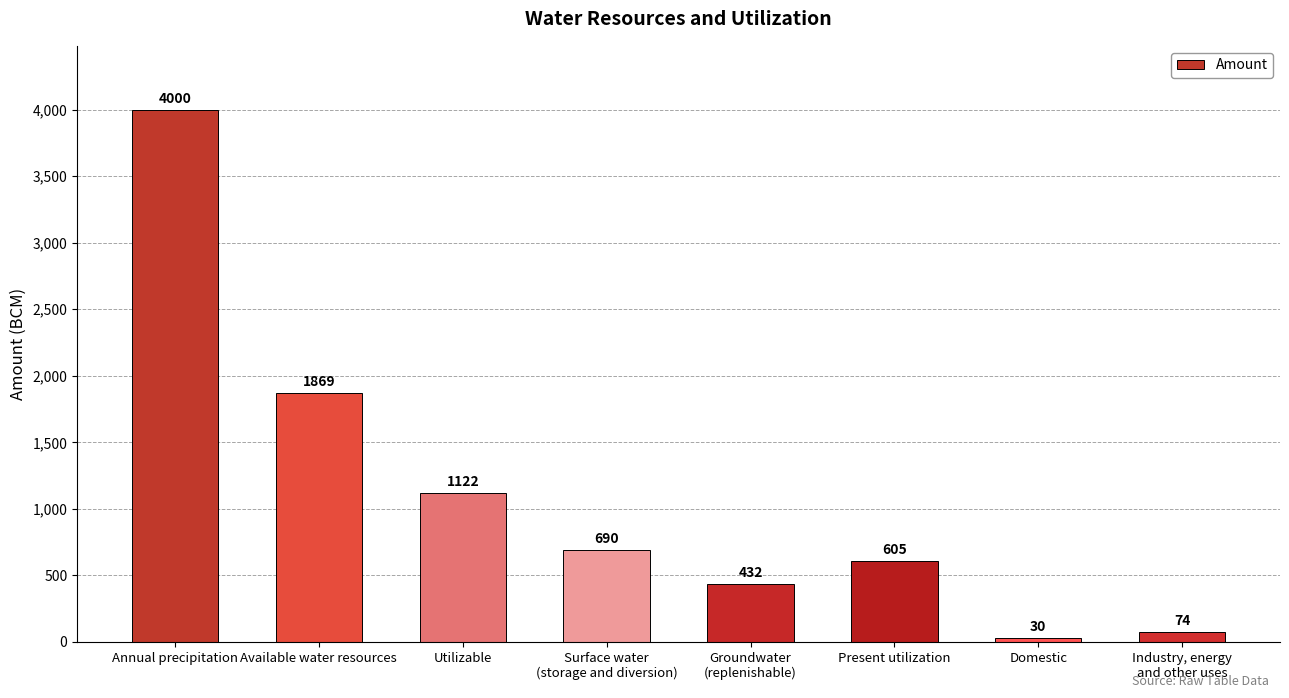

The chart shows a value of 920 at Surface water
(storage and diversion). True or false?

False